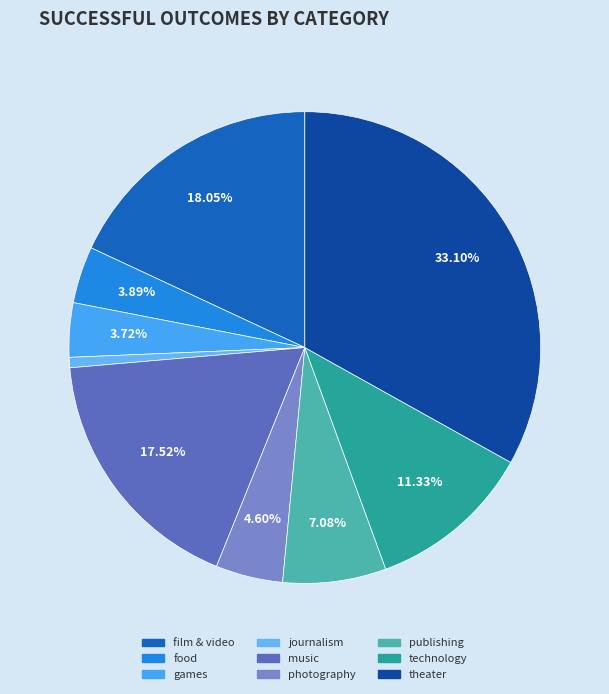

Combined, what portion of the pie is food and photography?

8.5%